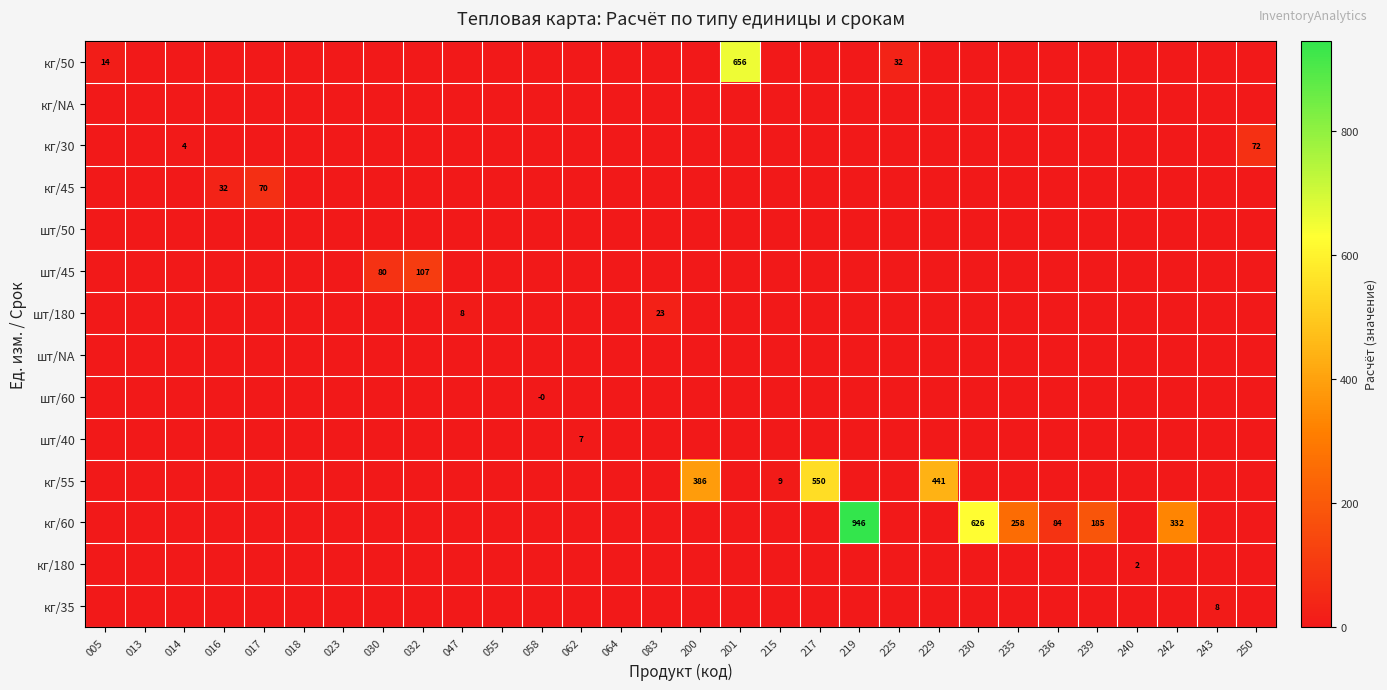

How many categories are shown in the chart?

30